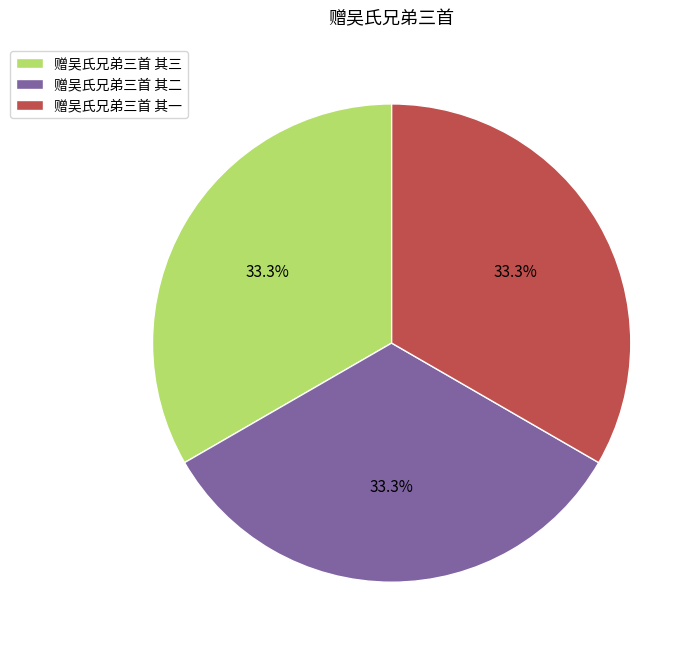

Does 赠吴氏兄弟三首 其一 represent more than half of the total?

No